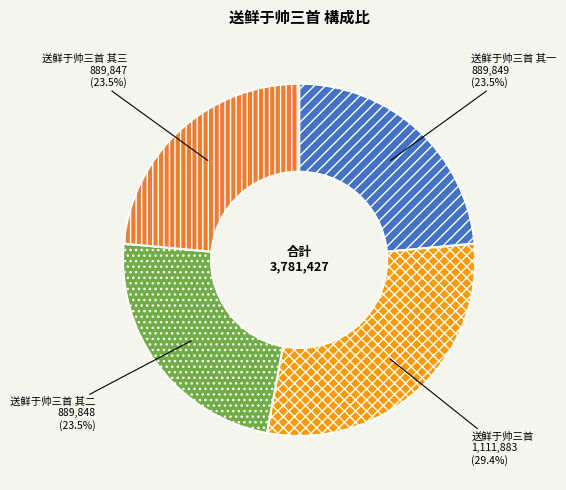

To the nearest percent, what is the combined percentage of 送鲜于帅三首 and 送鲜于帅三首 其一?

53%